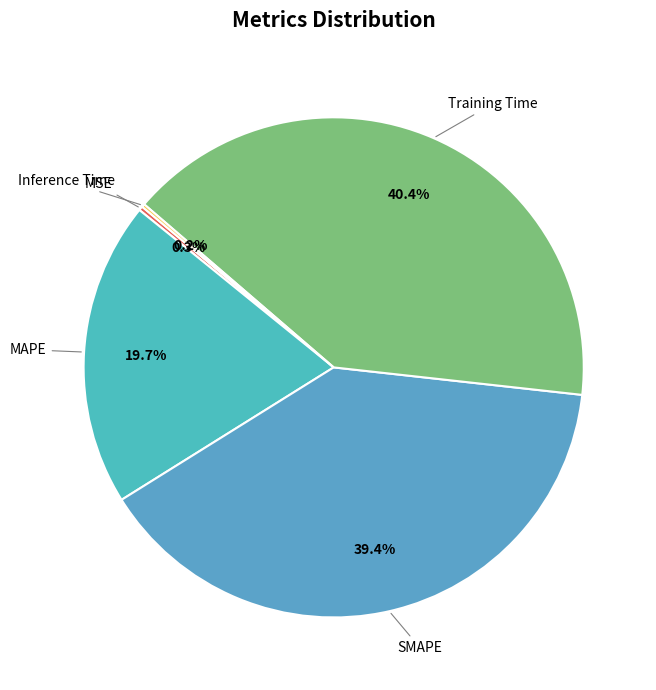

Which has a higher value, MAPE or Training Time?

Training Time